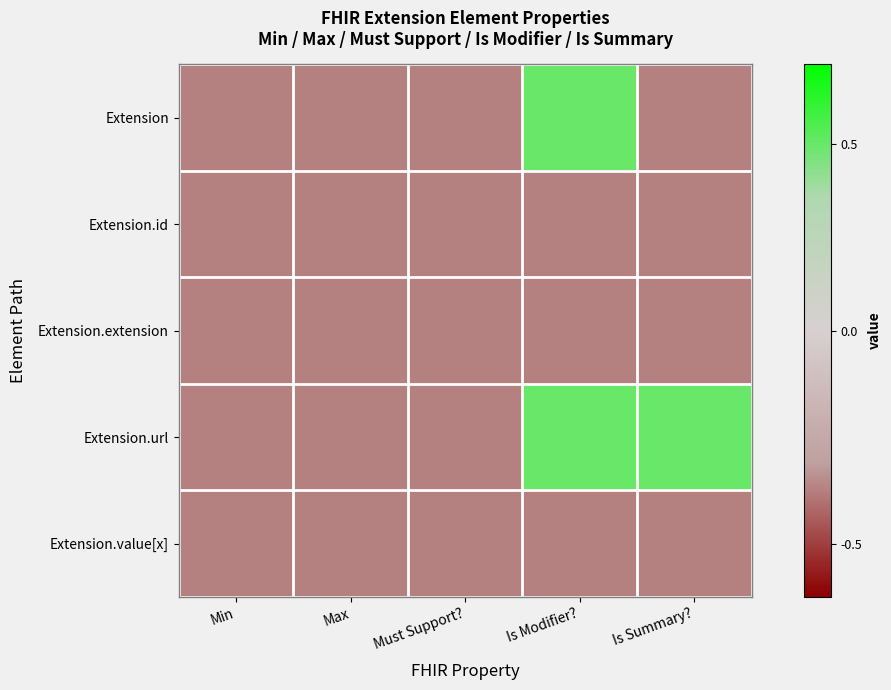

Reading left to right, transcribe all the data shown in this chart.

Extension: Min=-0.3	Max=-0.3	Must Support?=-0.3	Is Modifier?=0.7	Is Summary?=-0.3
Extension.id: Min=-0.3	Max=-0.3	Must Support?=-0.3	Is Modifier?=-0.3	Is Summary?=-0.3
Extension.extension: Min=-0.3	Max=-0.3	Must Support?=-0.3	Is Modifier?=-0.3	Is Summary?=-0.3
Extension.url: Min=-0.3	Max=-0.3	Must Support?=-0.3	Is Modifier?=0.7	Is Summary?=0.7
Extension.value[x]: Min=-0.3	Max=-0.3	Must Support?=-0.3	Is Modifier?=-0.3	Is Summary?=-0.3